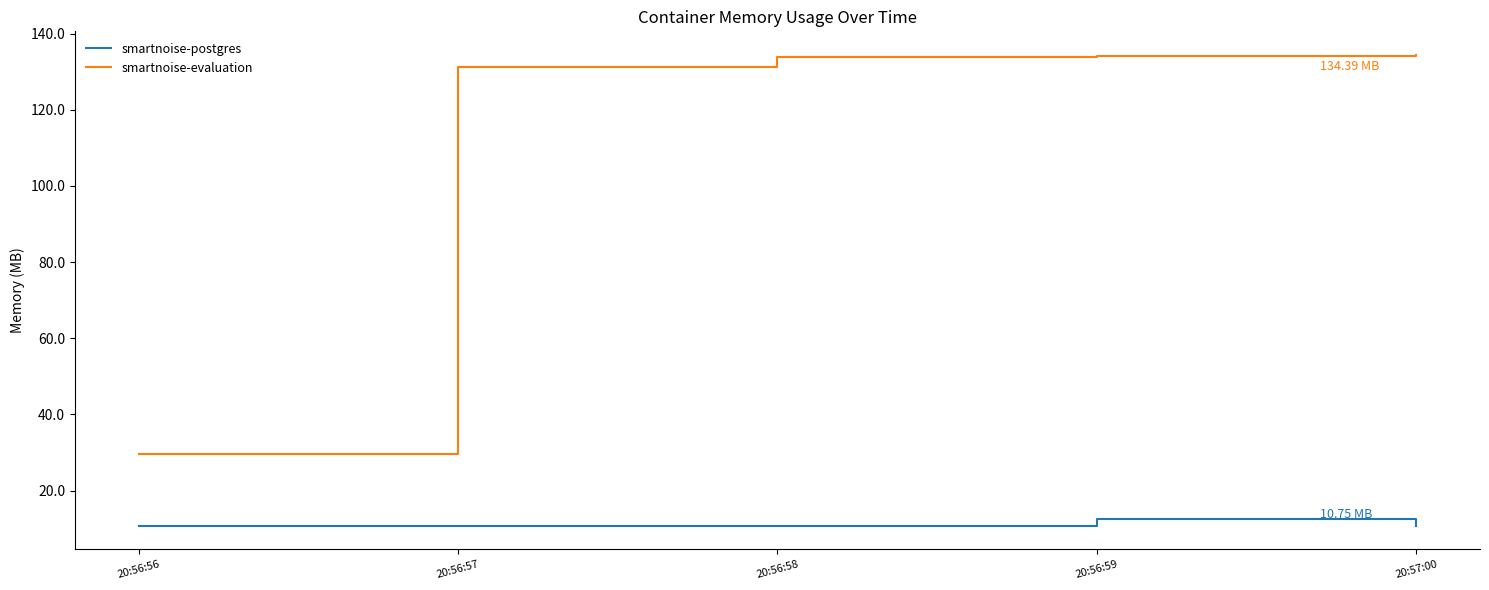

At 20:56:56, list the series in order from smallest to largest.

smartnoise-postgres, smartnoise-evaluation